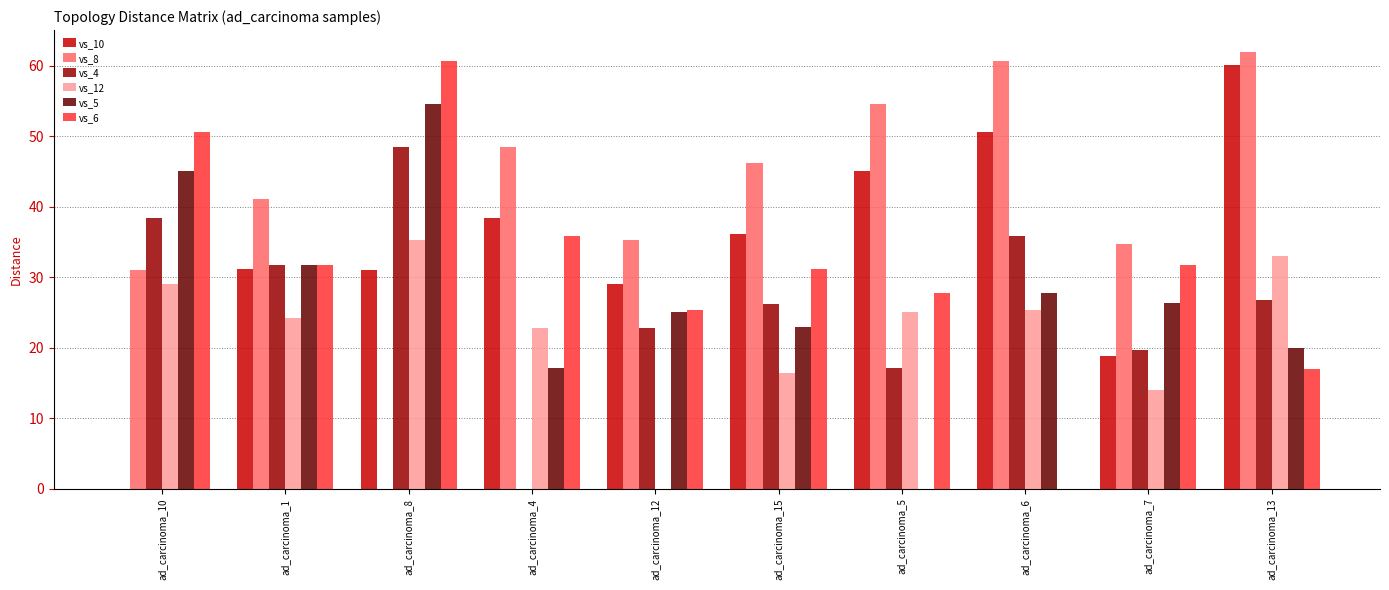

What is the greatest value displayed?

62.0